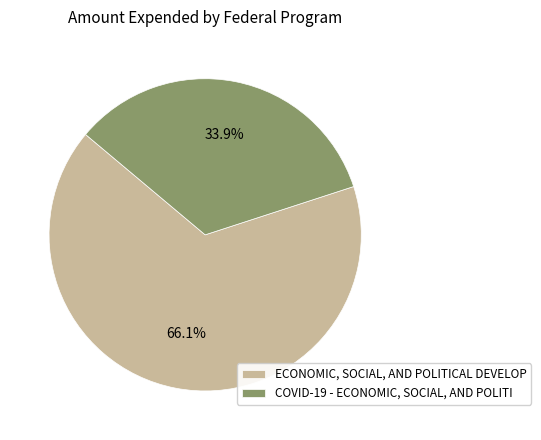

Rank the categories by value from lowest to highest.

COVID-19 - ECONOMIC, SOCIAL, AND POLITI, ECONOMIC, SOCIAL, AND POLITICAL DEVELOP